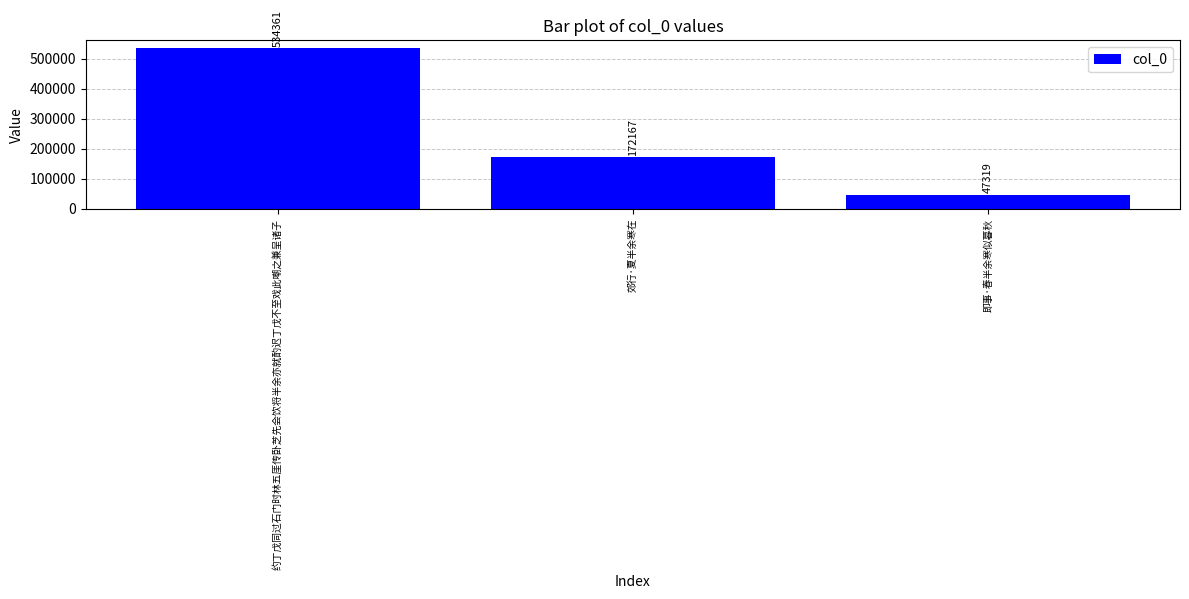

Reading left to right, what are all the values shown in this chart?

约丁戊同过石门时林五厓传卧芝先会饮将半余亦就酌迟丁戊不至戏此嘲之兼呈诸子=534361	郊行·夏半余寒在=172167	即事·春半余寒似暮秋=47319